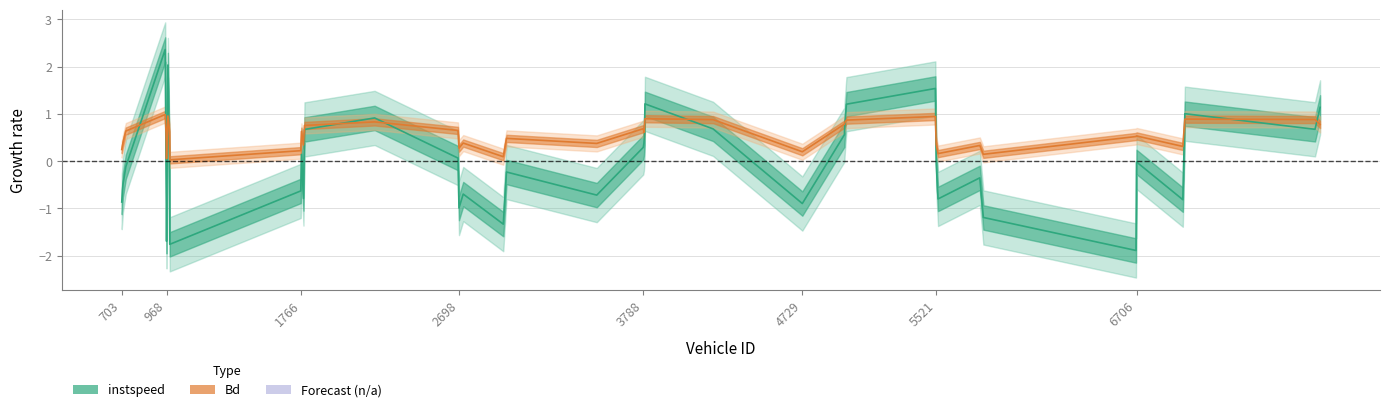

What is the value of the instspeed point at the 18th from the left?

-1.3